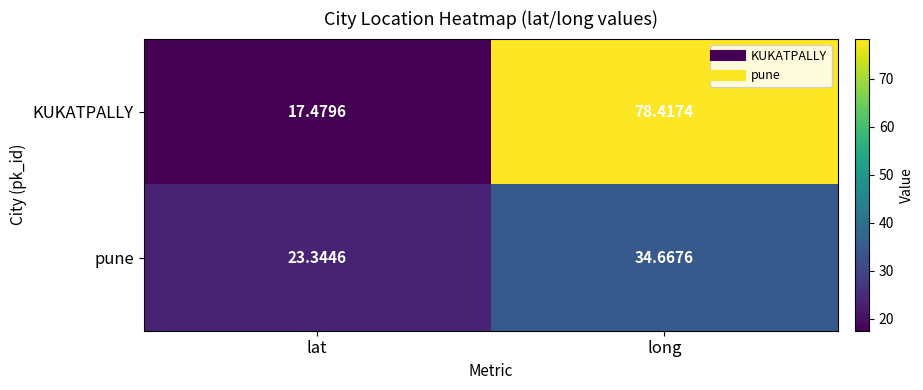

Which series has the largest total across all categories?

KUKATPALLY